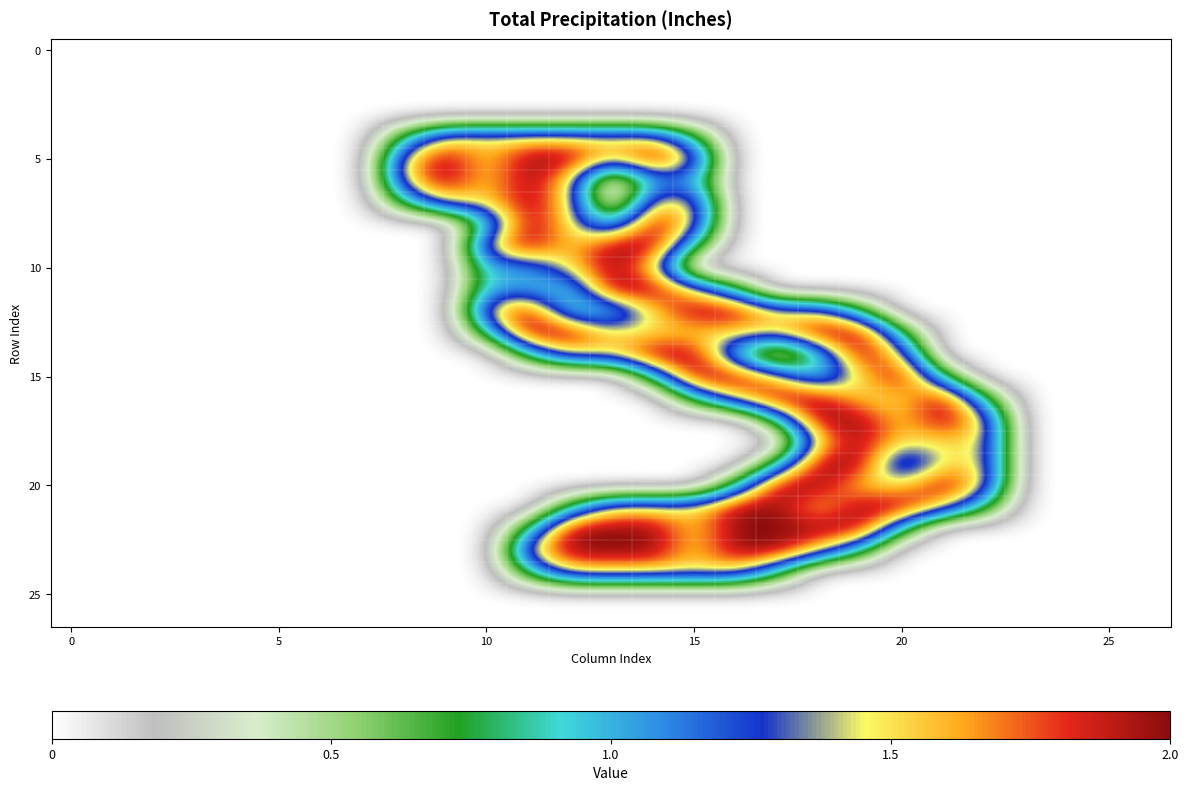

Which series has the widest spread of values?

5